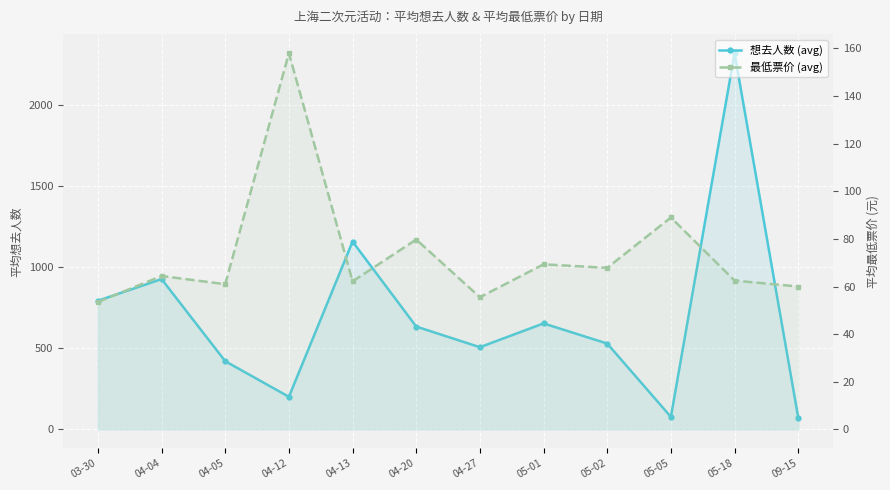

How many interior local valleys does the 想去人数 (avg) series have?

3